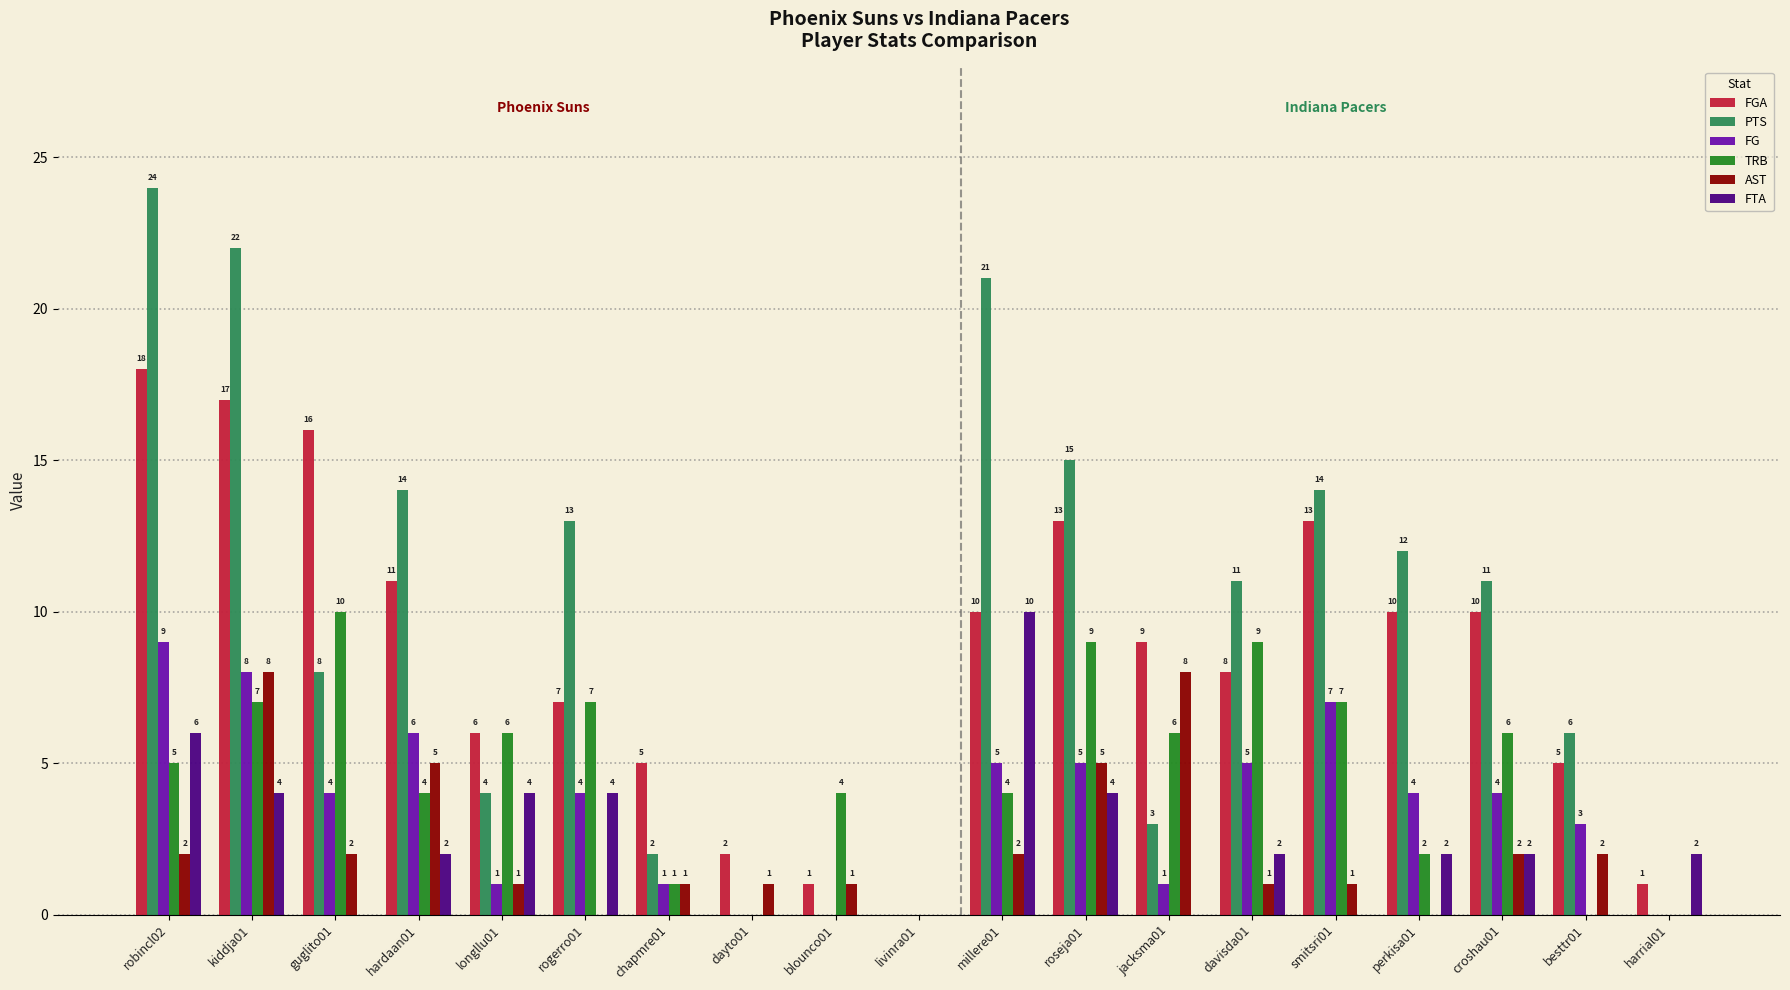

What is the sum of the PTS values at perkisa01 and millere01?

33